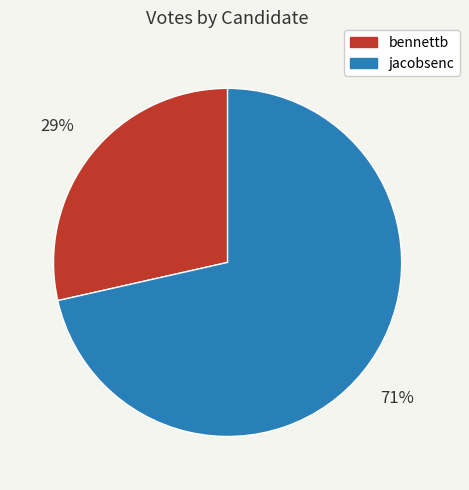

To the nearest percent, what portion does bennettb represent?

29%